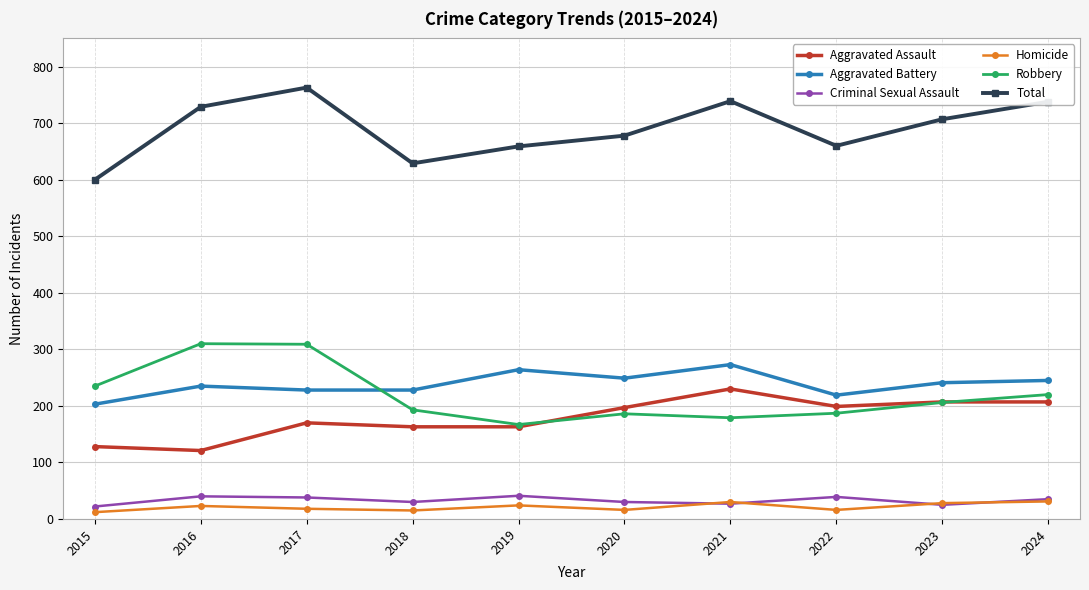

True or false: Aggravated Assault and Homicide cross at least once.

False